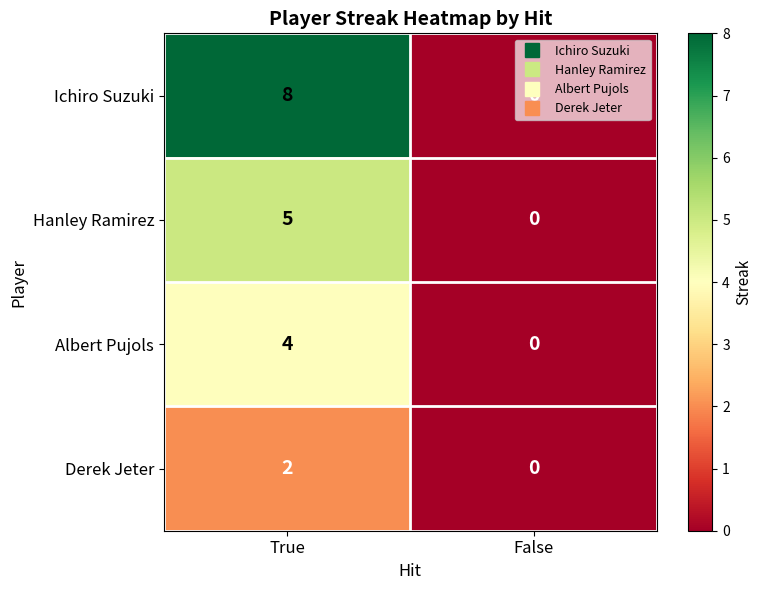

What is the difference between the maximum and minimum values in the Albert Pujols series?

4